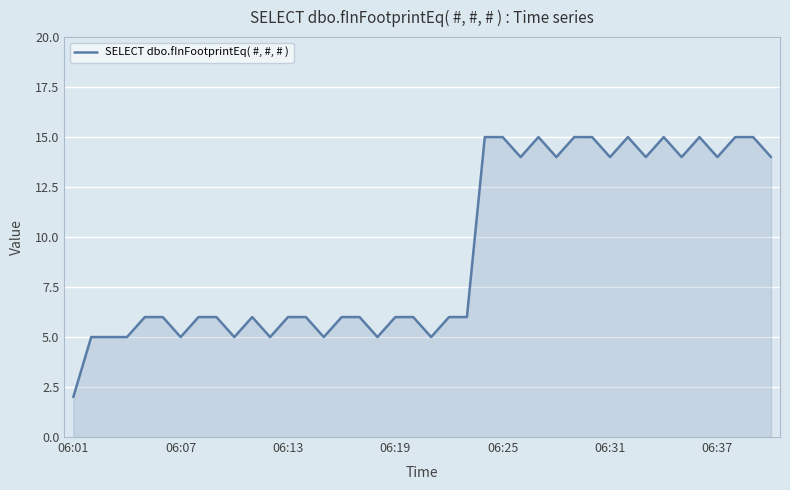

What is the difference between the maximum and minimum values?

13